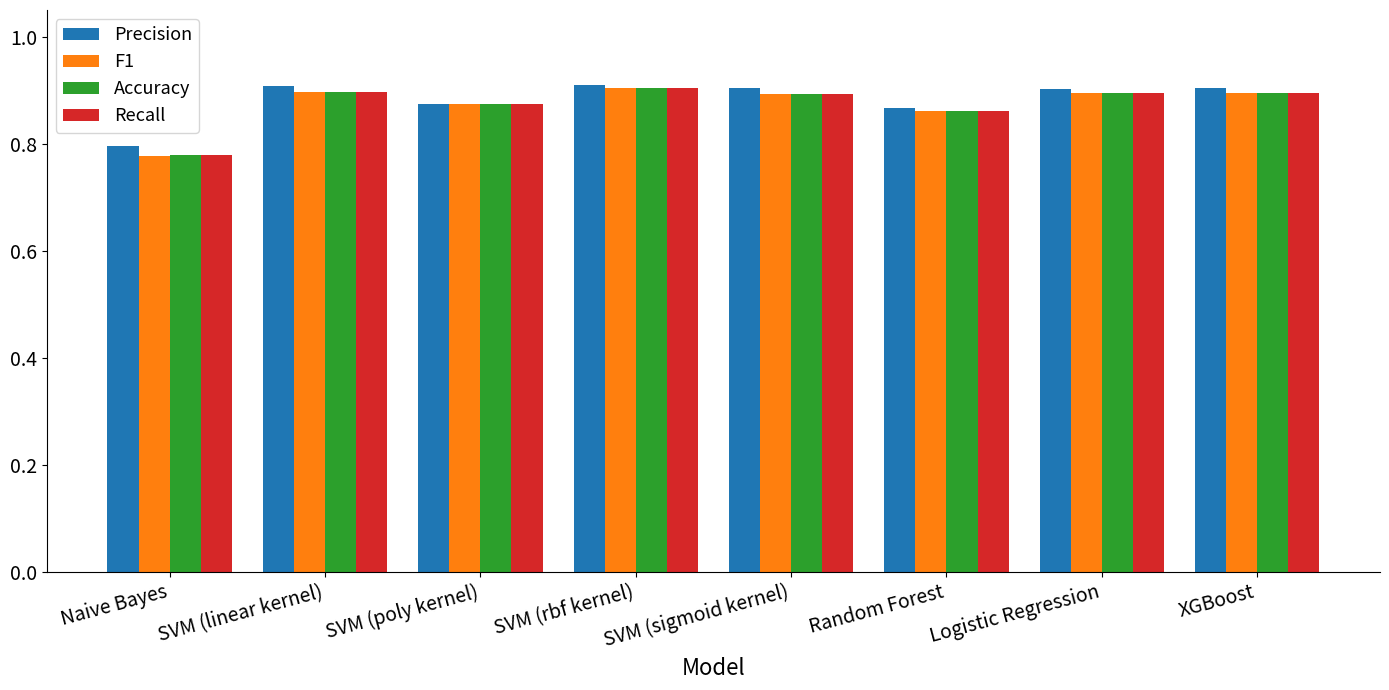

What are all the series names shown in the legend?

Precision, F1, Accuracy, Recall